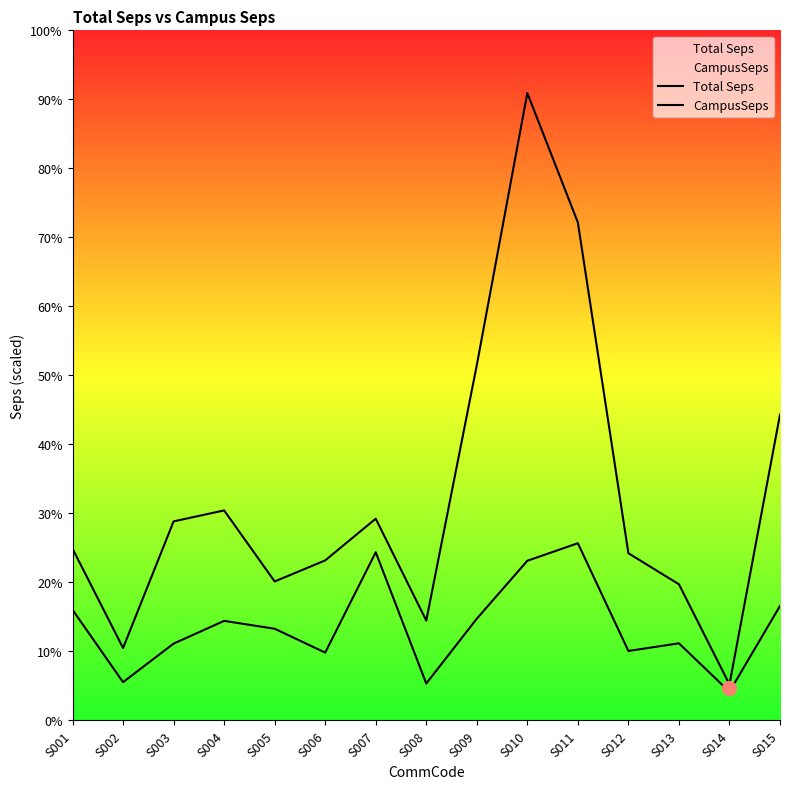

How many lines are shown in the chart?

2